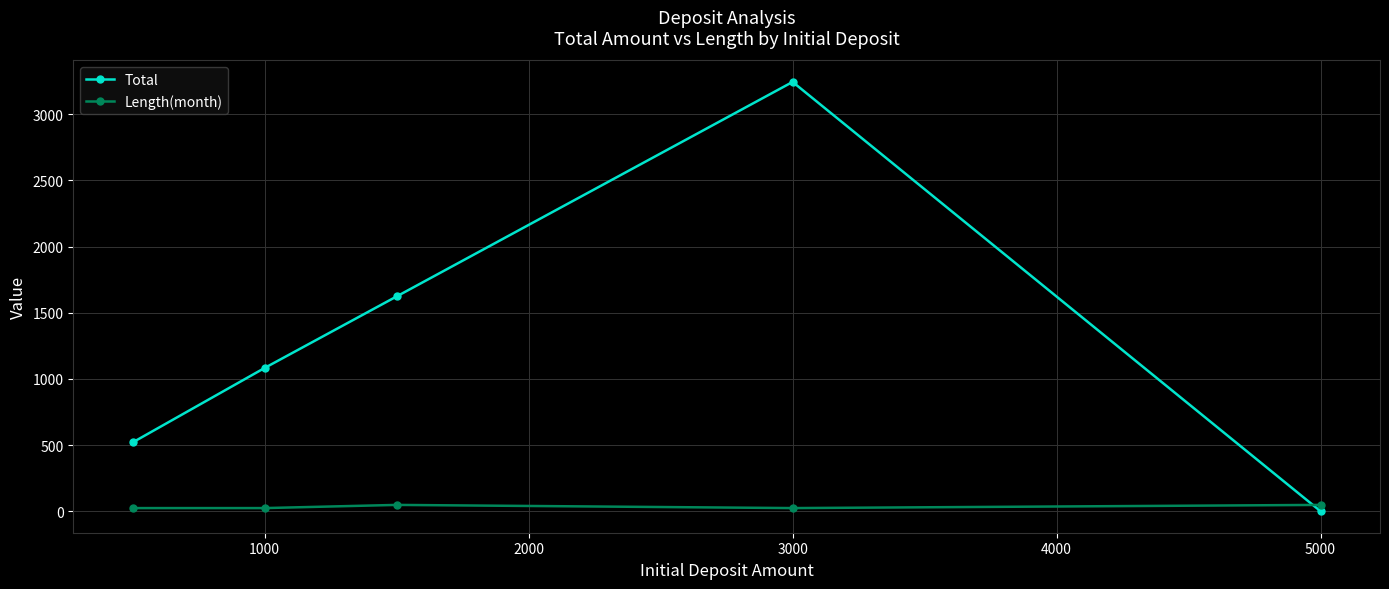

What is the average value of the Length(month) series?

33.6